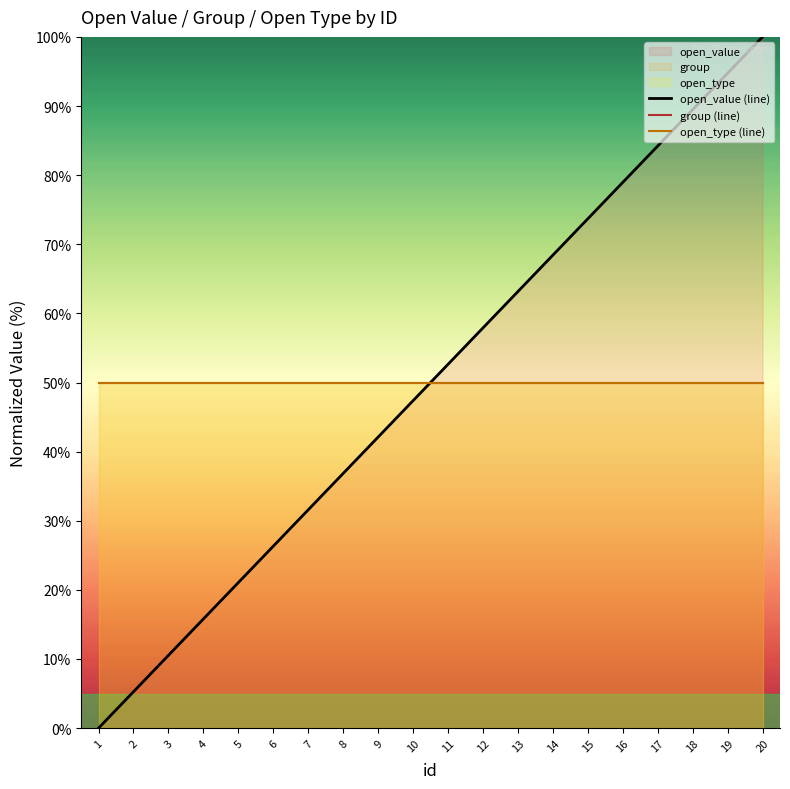

The value of open_type (line) at 11 is 50.0. True or false?

True